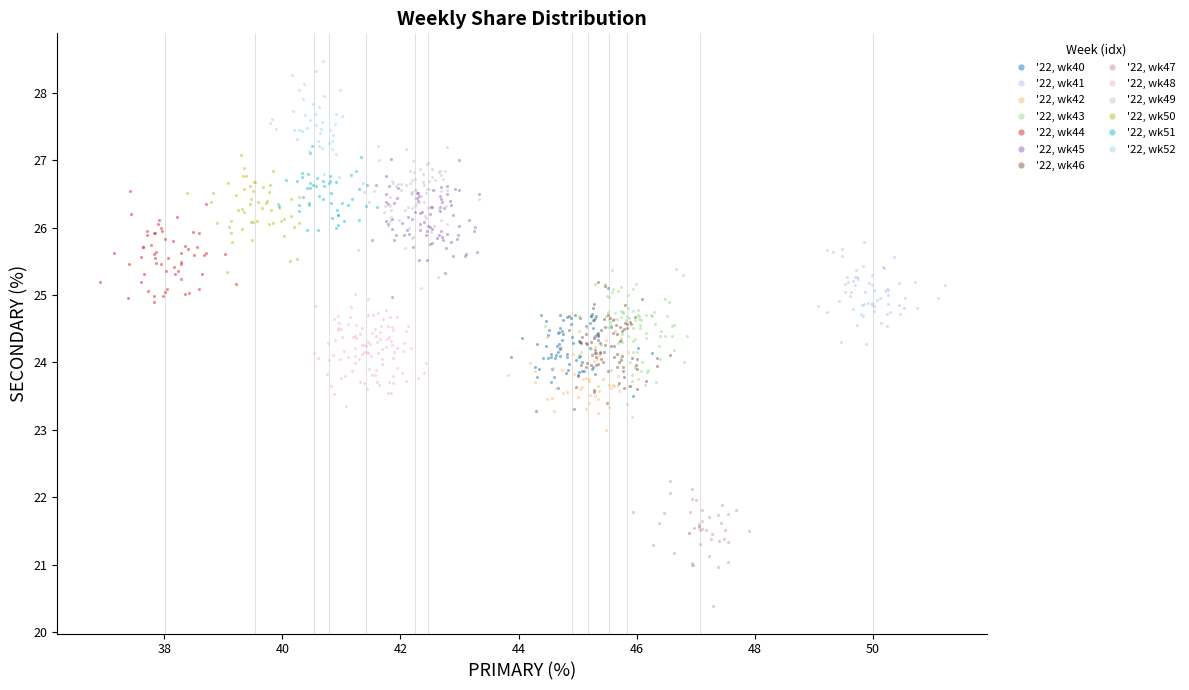

Which series contains the highest Y value?

'22, wk52